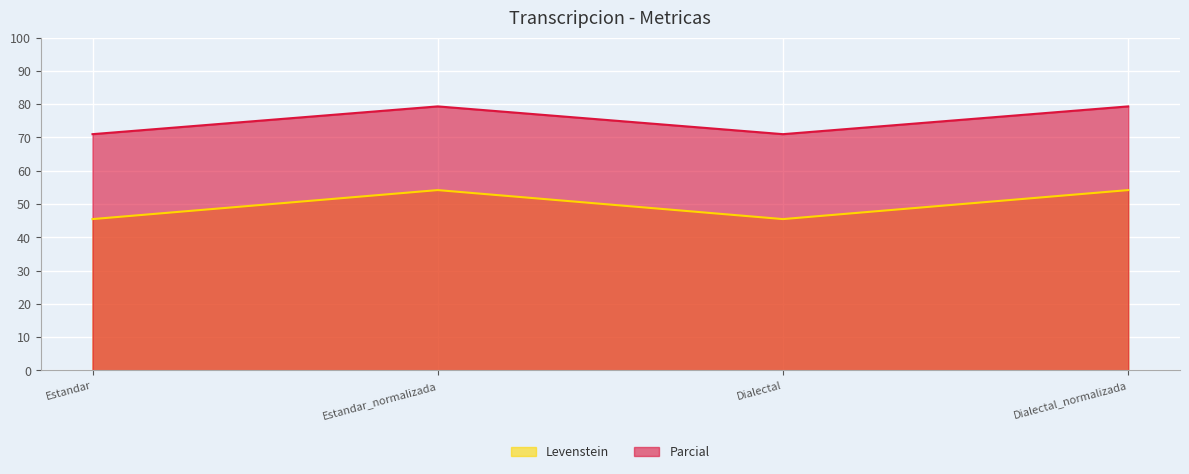

Is the value of Parcial at Estandar greater than the value of Levenstein at Dialectal?

Yes